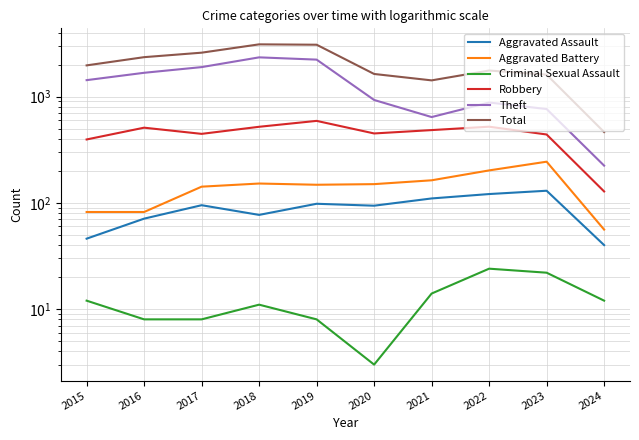

Reading left to right, extract all data points from this chart.

Aggravated Assault: 46	71	95	77	98	94	110	121	130	40
Aggravated Battery: 82	82	142	152	148	150	163	202	244	56
Criminal Sexual Assault: 12	8	8	11	8	3	14	24	22	12
Robbery: 395	510	446	520	591	450	484	521	440	128
Theft: 1429	1676	1896	2342	2230	930	642	880	764	224
Total: 1968	2352	2592	3105	3080	1634	1422	1760	1610	464